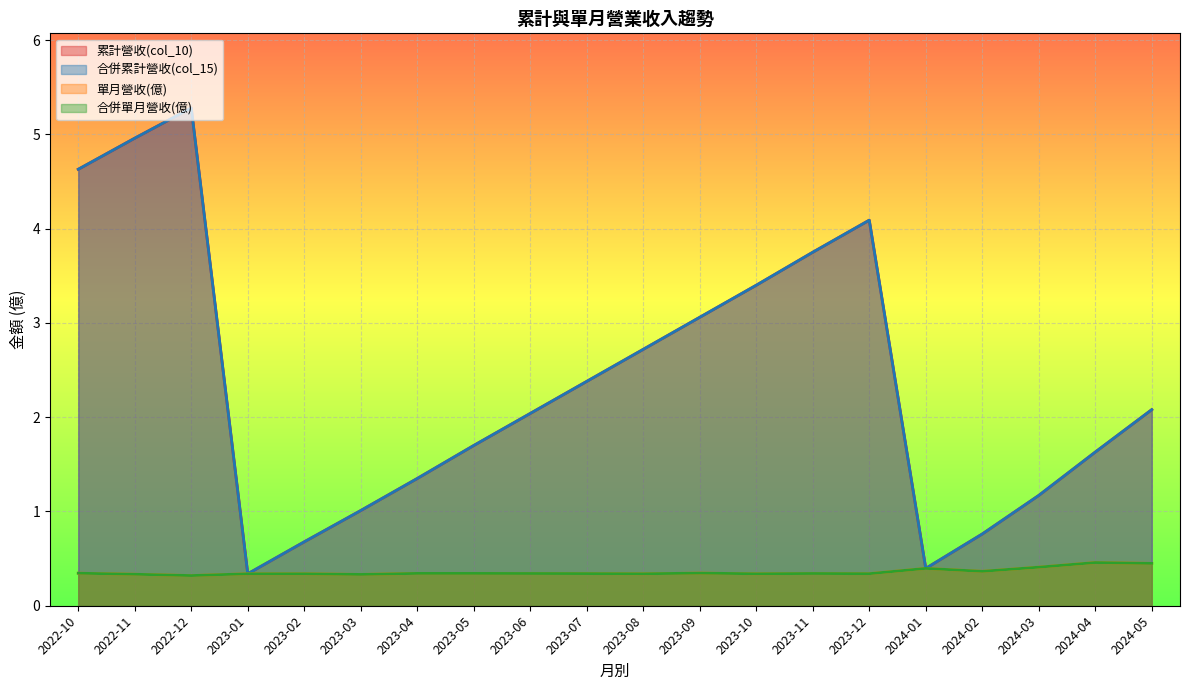

What are all the series names shown in the legend?

累計營收(col_10), 合併累計營收(col_15), 單月營收(億), 合併單月營收(億)